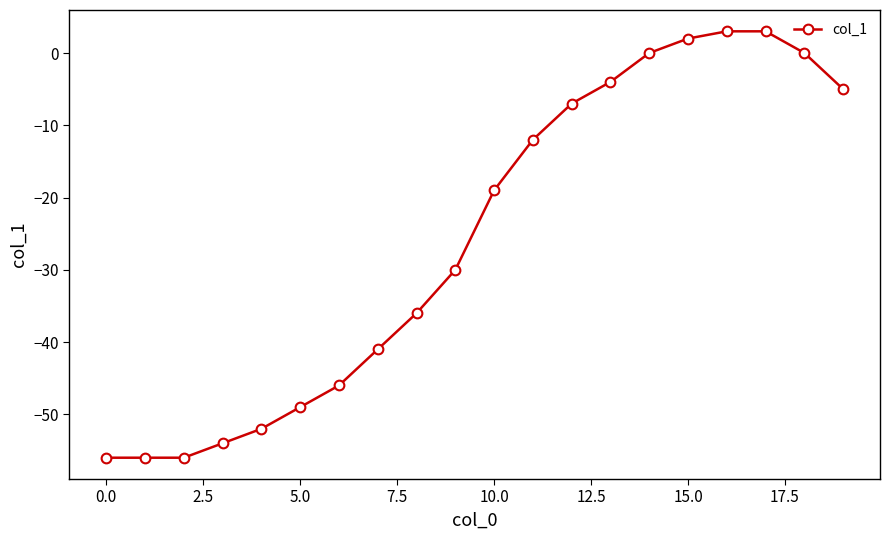

How many distinct data groups are displayed?

1